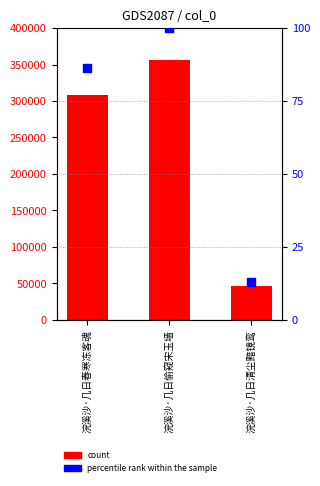

Which series reaches the minimum Y coordinate?

percentile rank within the sample